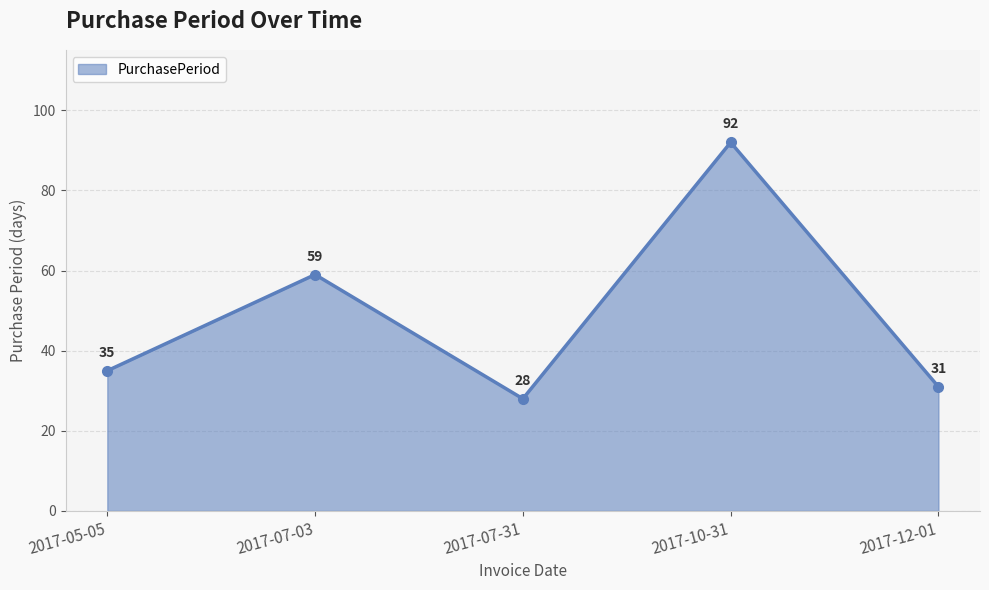

Rank the categories by value from lowest to highest.

2017-07-31, 2017-12-01, 2017-05-05, 2017-07-03, 2017-10-31